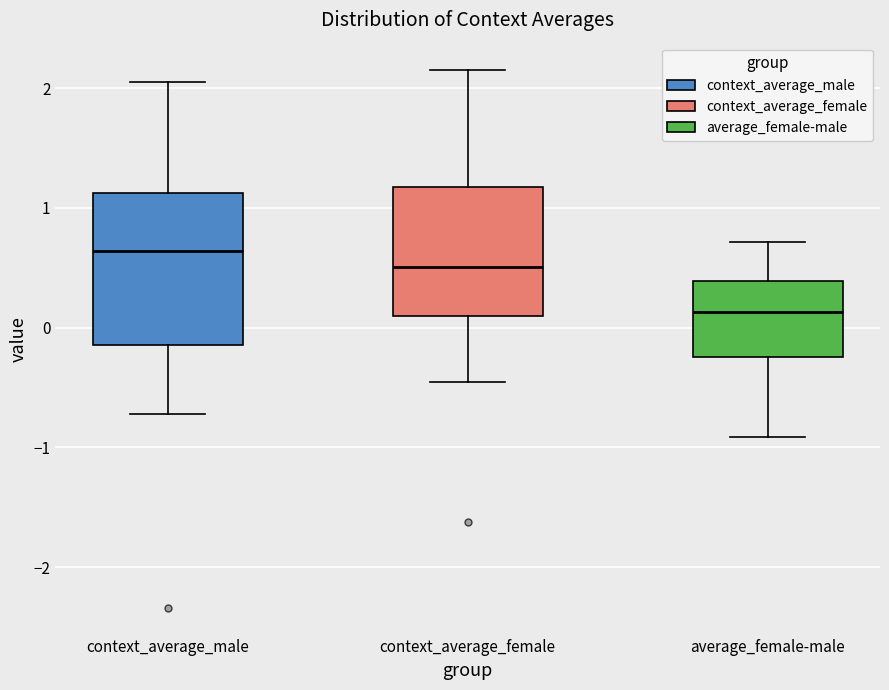

Reading left to right, read every box against the y-axis: the position of its median line, the range the box covers, and the ends of its whiskers. The values are not printed on the chart, so give them approximately, as read against the axis.

context_average_male: median 0.6, box -0.1 to 1.1, whiskers -0.7 to 2.1
context_average_female: median 0.5, box 0.1 to 1.2, whiskers -0.5 to 2.2
average_female-male: median 0.1, box -0.2 to 0.4, whiskers -0.9 to 0.7